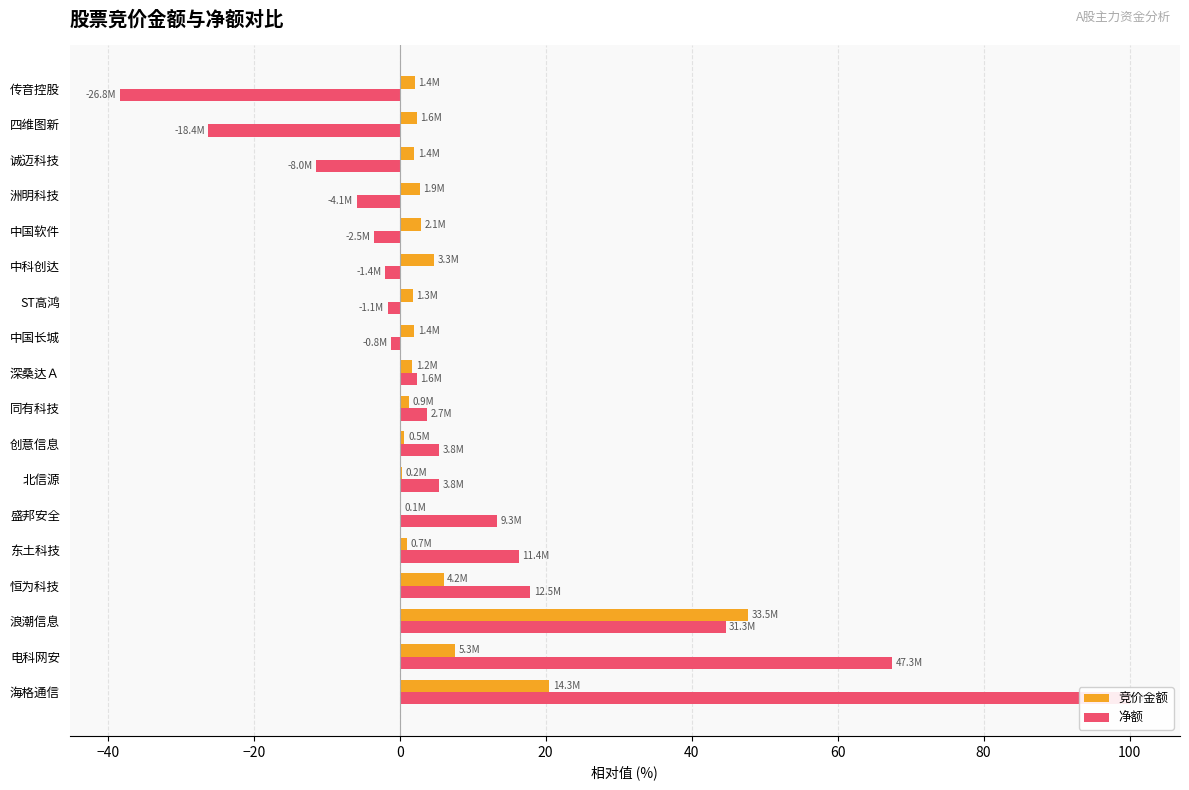

List the series in order of their peak value, lowest first.

竞价金额, 净额